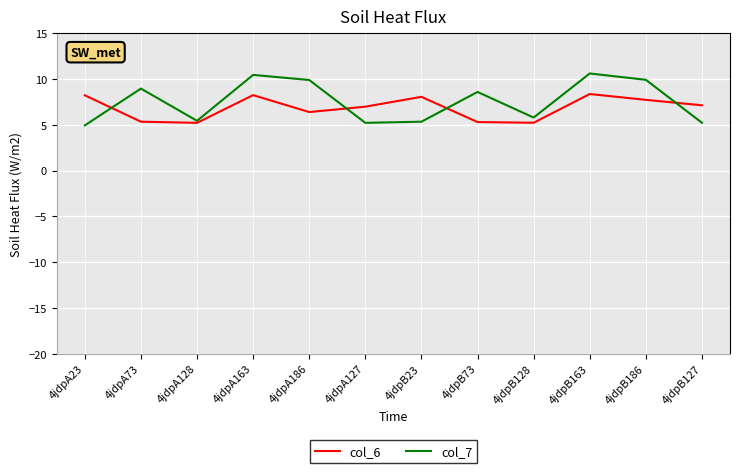

Where does the col_6 series first go above 7?

4jdpA23